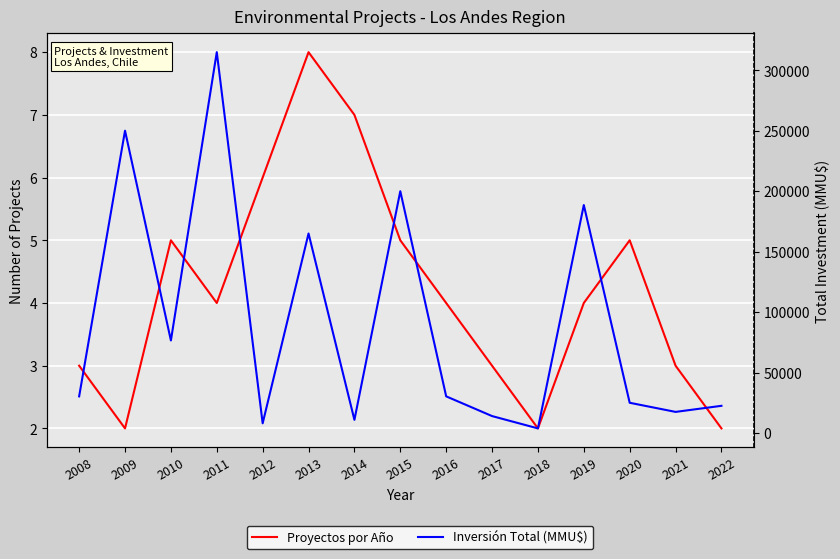

Where is Inversión Total (MMU$) nearest to the value 159400?

2013